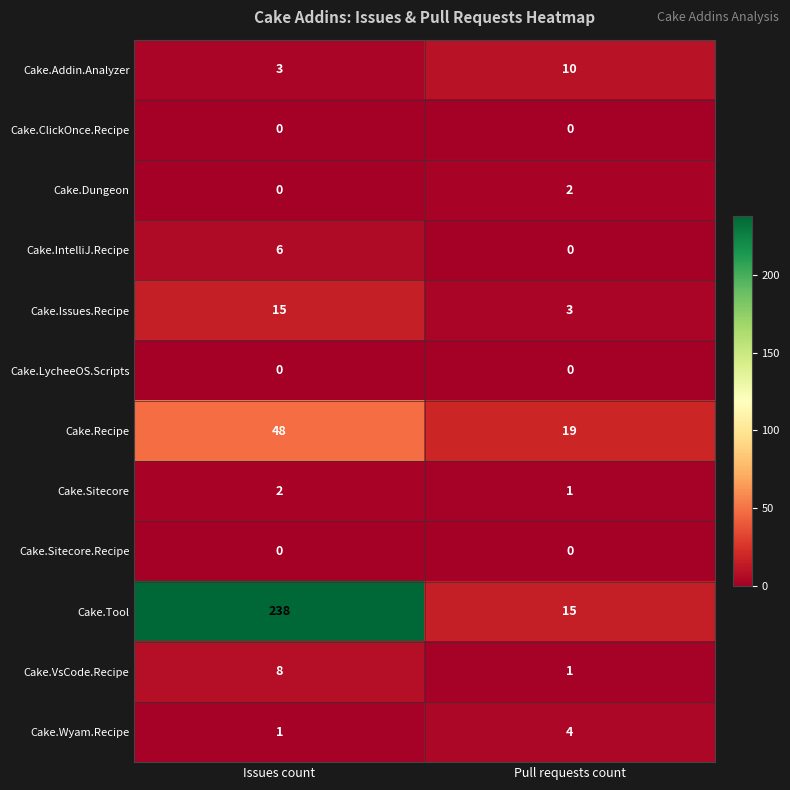

What is the difference between the Cake.Recipe values at Issues count and Pull requests count?

29